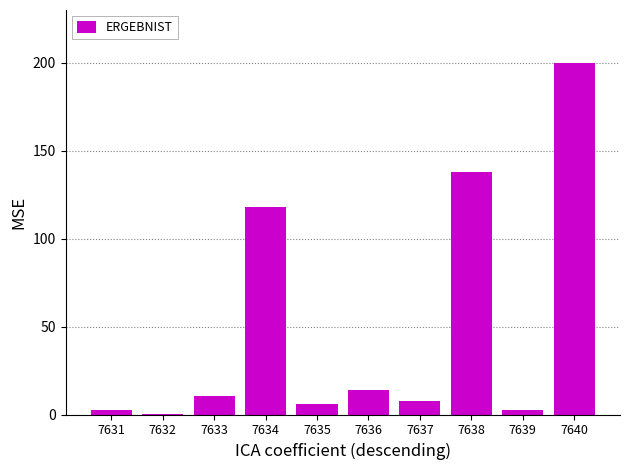

How many categories are shown in the chart?

10